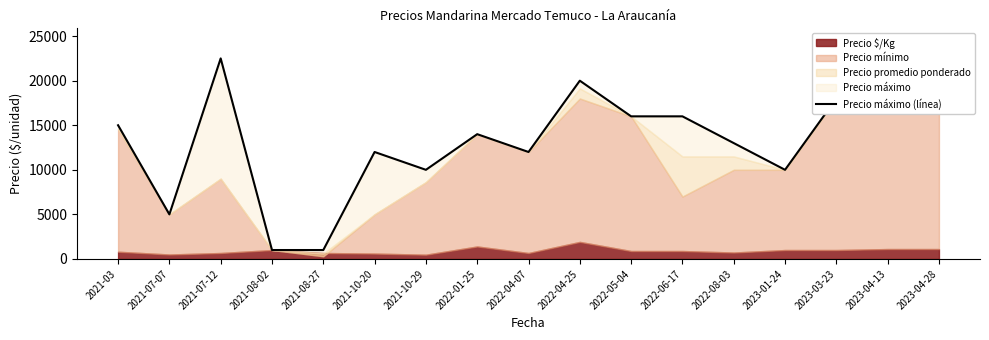

Reading left to right, what are all the values shown in this chart?

2021-03=15000	2021-07-07=5000	2021-07-12=22500	2021-08-02=1000	2021-08-27=1000	2021-10-20=12000	2021-10-29=10000	2022-01-25=14000	2022-04-07=12000	2022-04-25=20000	2022-05-04=16000	2022-06-17=16000	2022-08-03=13000	2023-01-24=10000	2023-03-23=18000	2023-04-13=20000	2023-04-28=20000